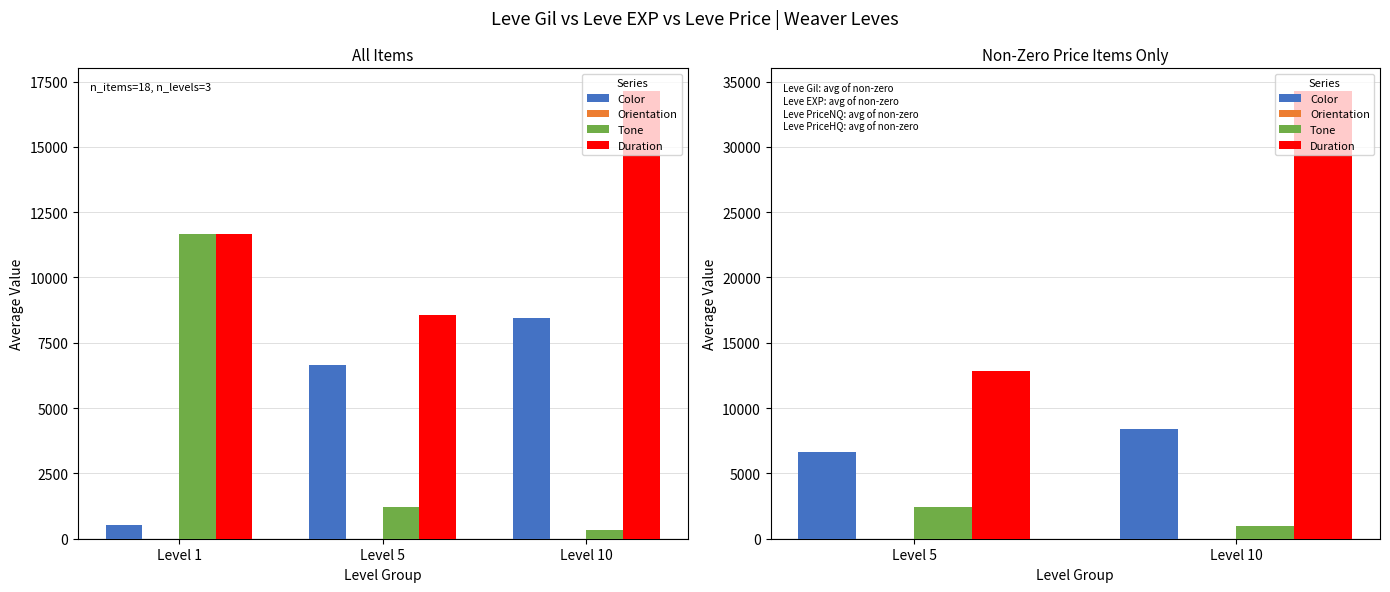

Which category has the lowest value in the Color series?

Level 5